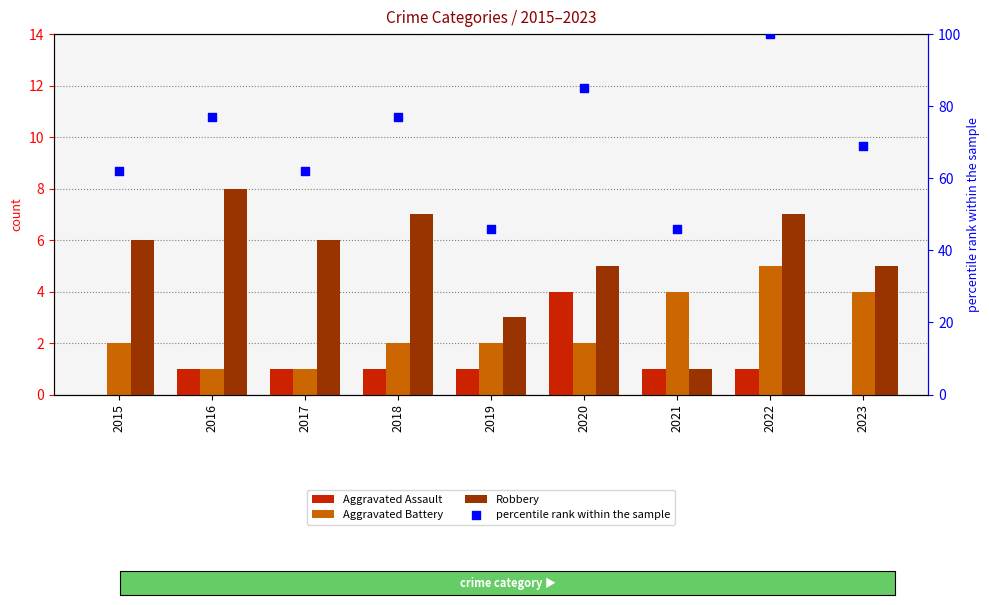

Which series contains the lowest Y value?

Aggravated Assault